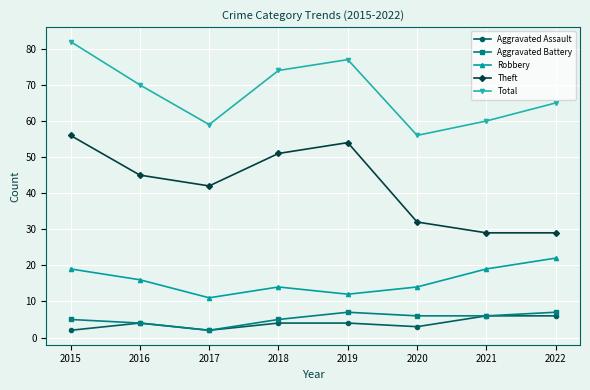

Is this an area chart (filled region under the line)?

No